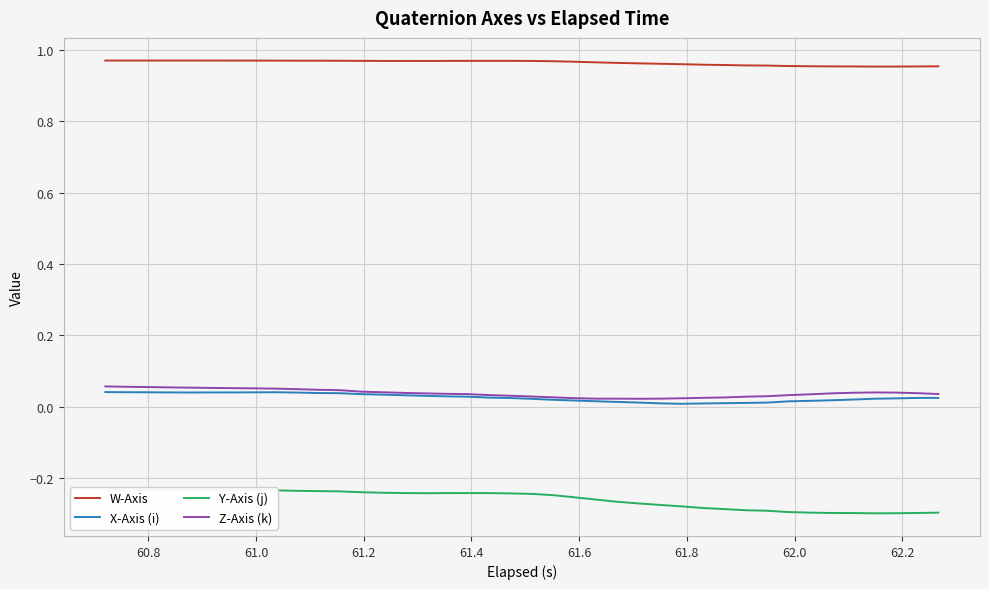

Reading left to right, list all the values displayed in this chart.

W-Axis: 1.0	1.0	1.0	1.0	1.0	1.0	1.0	1.0	1.0	1.0	1.0	1.0	1.0	1.0	1.0	1.0	1.0	1.0	1.0	1.0	1.0	1.0	1.0	1.0	1.0	1.0	1.0	1.0	1.0	1.0	1.0	1.0	1.0	1.0	1.0	1.0	1.0	1.0	1.0	1.0
X-Axis (i): 0.0	0.0	0.0	0.0	0.0	0.0	0.0	0.0	0.0	0.0	0.0	0.0	0.0	0.0	0.0	0.0	0.0	0.0	0.0	0.0	0.0	0.0	0.0	0.0	0.0	0.0	0.0	0.0	0.0	0.0	0.0	0.0	0.0	0.0	0.0	0.0	0.0	0.0	0.0	0.0
Y-Axis (j): -0.2	-0.2	-0.2	-0.2	-0.2	-0.2	-0.2	-0.2	-0.2	-0.2	-0.2	-0.2	-0.2	-0.2	-0.2	-0.2	-0.2	-0.2	-0.2	-0.2	-0.2	-0.2	-0.3	-0.3	-0.3	-0.3	-0.3	-0.3	-0.3	-0.3	-0.3	-0.3	-0.3	-0.3	-0.3	-0.3	-0.3	-0.3	-0.3	-0.3
Z-Axis (k): 0.1	0.1	0.1	0.1	0.1	0.1	0.1	0.1	0.1	0.0	0.0	0.0	0.0	0.0	0.0	0.0	0.0	0.0	0.0	0.0	0.0	0.0	0.0	0.0	0.0	0.0	0.0	0.0	0.0	0.0	0.0	0.0	0.0	0.0	0.0	0.0	0.0	0.0	0.0	0.0